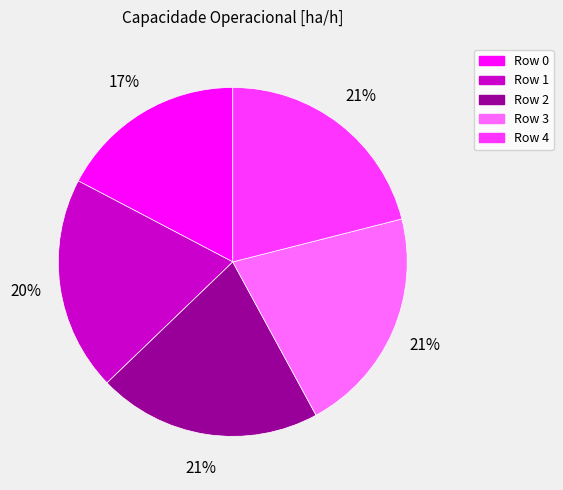

To the nearest percent, what is the combined percentage of Row 3 and Row 0?

38%